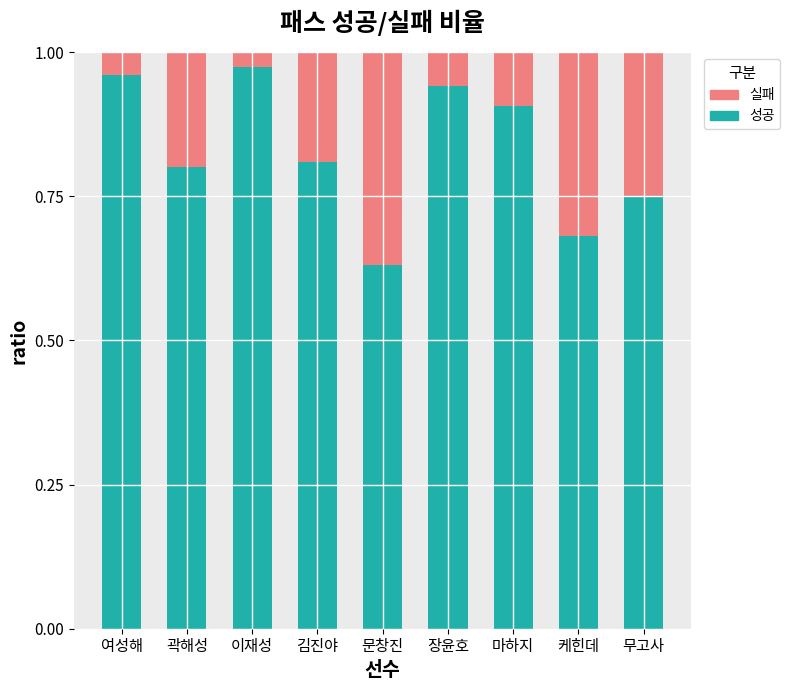

At which label is 성공 closest to 0?

문창진